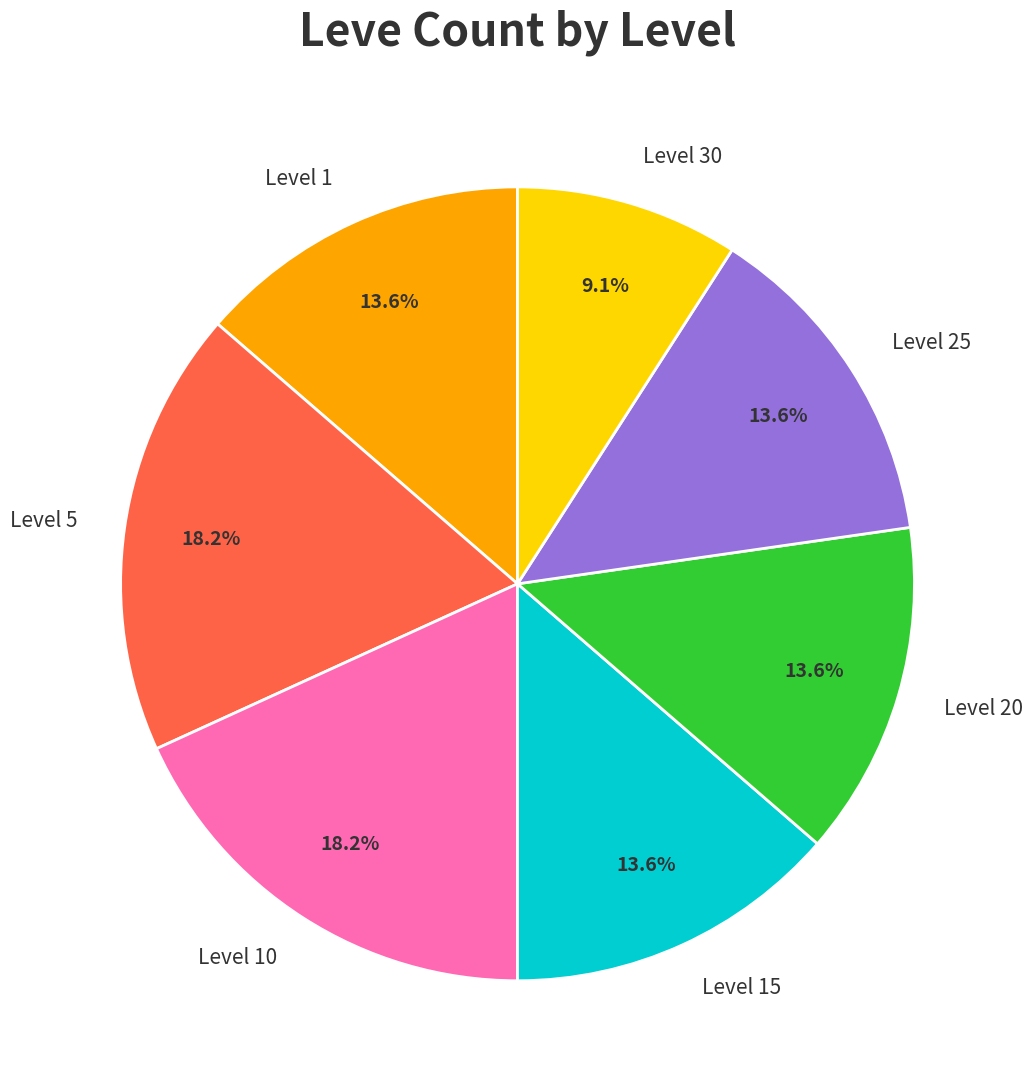

To the nearest percent, what percentage of the pie is Level 25?

14%